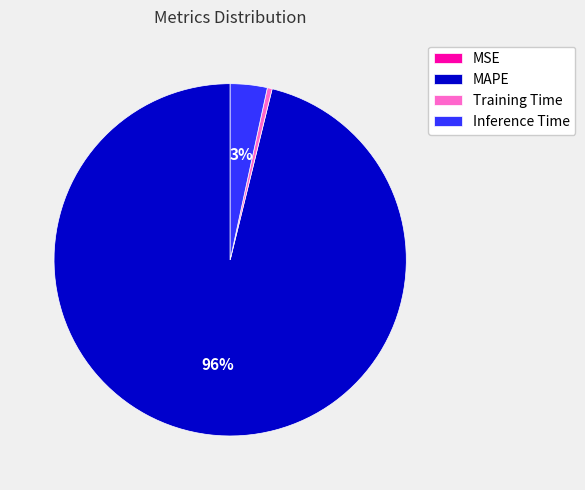

To the nearest percent, what is the average slice percentage?

25%